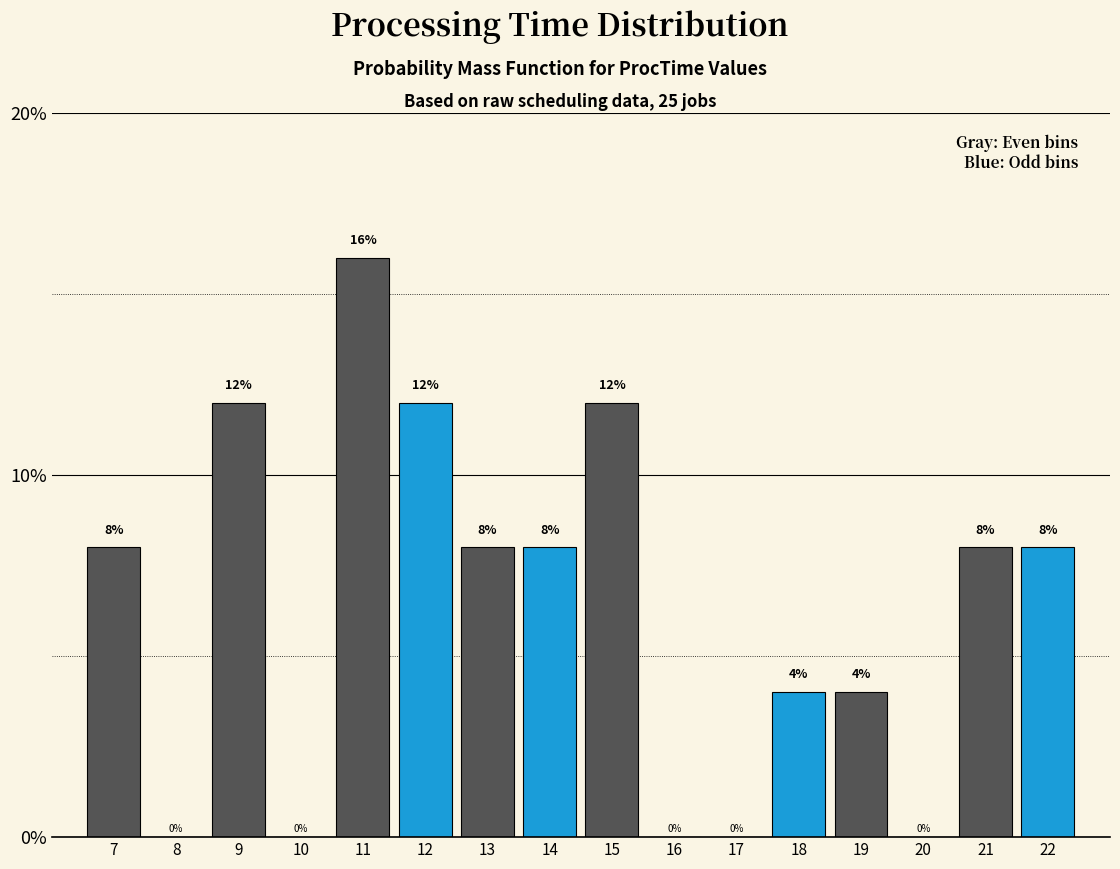

Reading left to right, list every bar in this chart as the range it spans on the x-axis followed by its height.

6.5 to 7.5: 8
7.5 to 8.5: 0
8.5 to 9.5: 12
9.5 to 10.5: 0
10.5 to 11.5: 16
11.5 to 12.5: 12
12.5 to 13.5: 8
13.5 to 14.5: 8
14.5 to 15.5: 12
15.5 to 16.5: 0
16.5 to 17.5: 0
17.5 to 18.5: 4
18.5 to 19.5: 4
19.5 to 20.5: 0
20.5 to 21.5: 8
21.5 to 22.5: 8